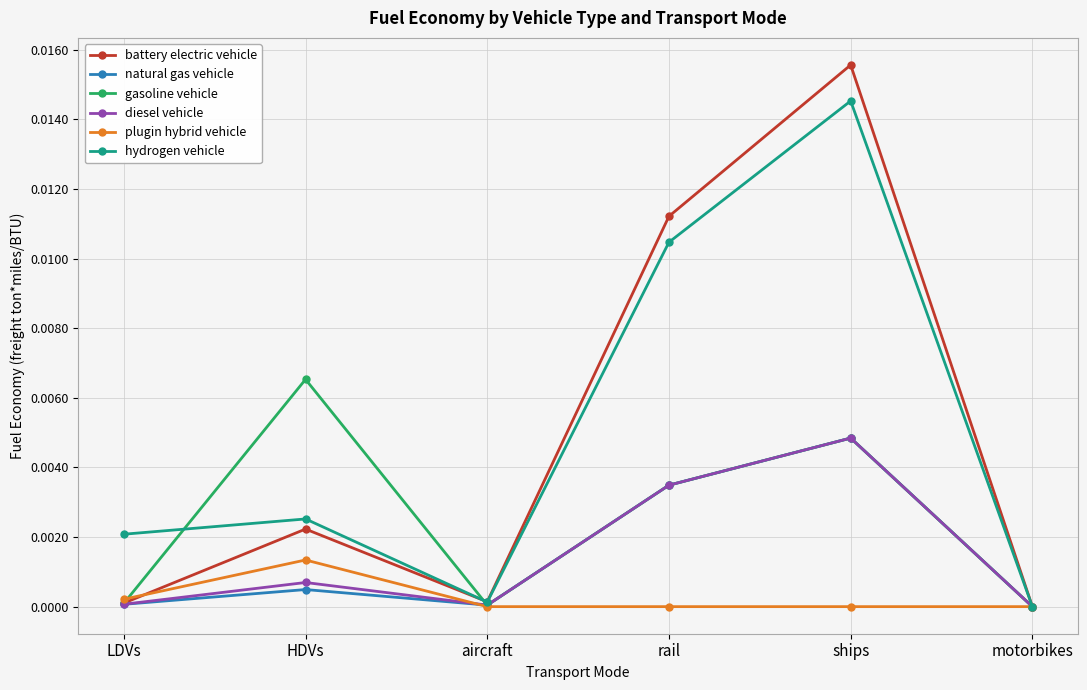

Is the value of natural gas vehicle at HDVs greater than the value of gasoline vehicle at ships?

No